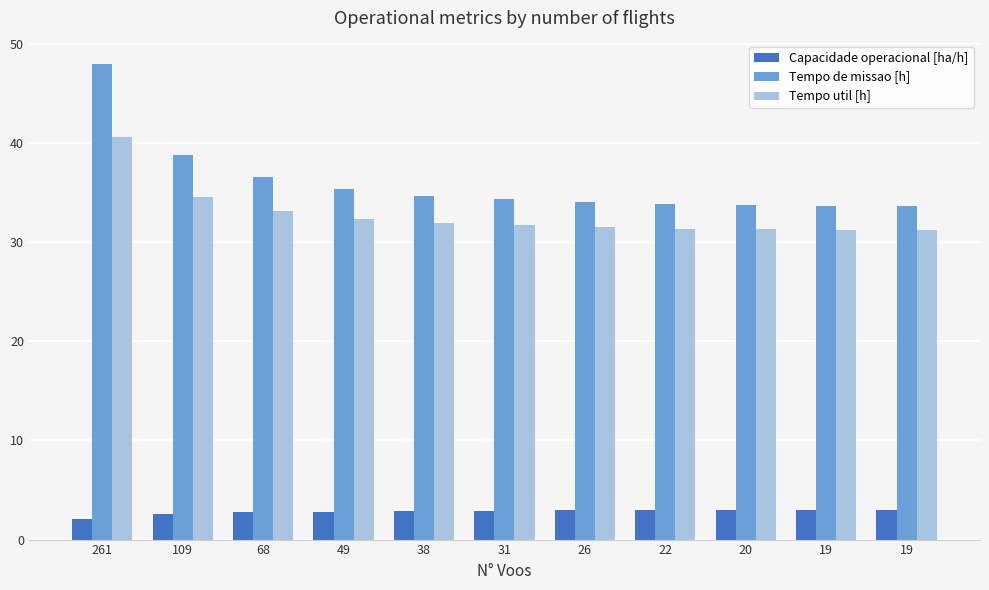

What are all the series names shown in the legend?

Capacidade operacional [ha/h], Tempo de missao [h], Tempo util [h]